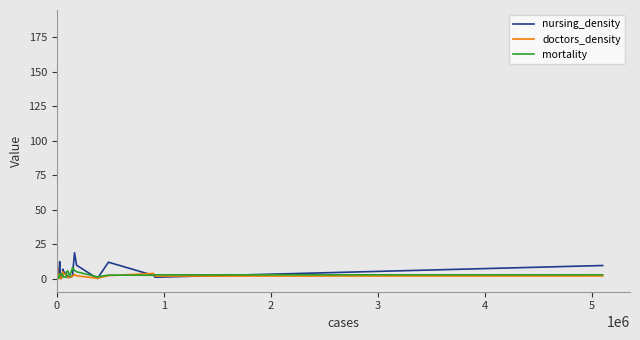

Which series has the largest range (max minus min)?

nursing_density